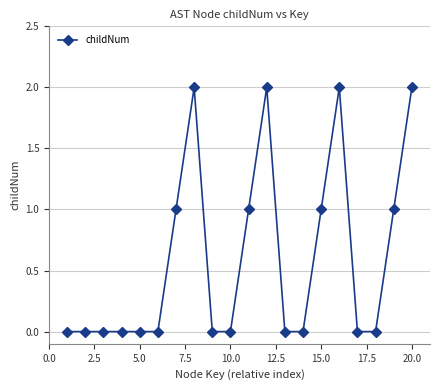

True or false: there are more than 2 points higher than both neighbors.

True